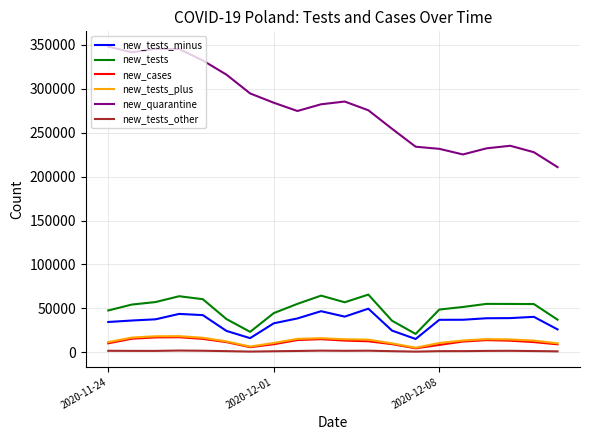

True or false: new_cases and new_quarantine intersect in this chart.

False